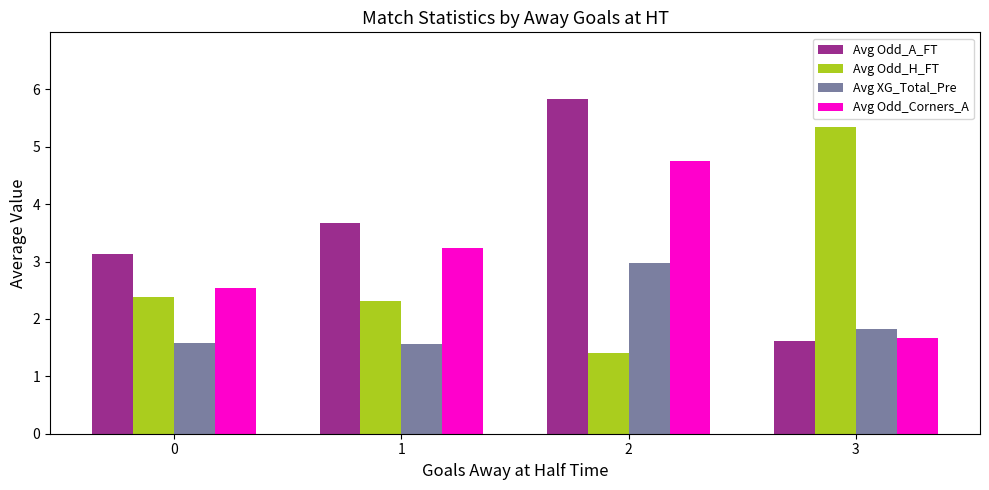

What is the value of the Avg Odd_Corners_A bar at the 2nd from the left?

3.2